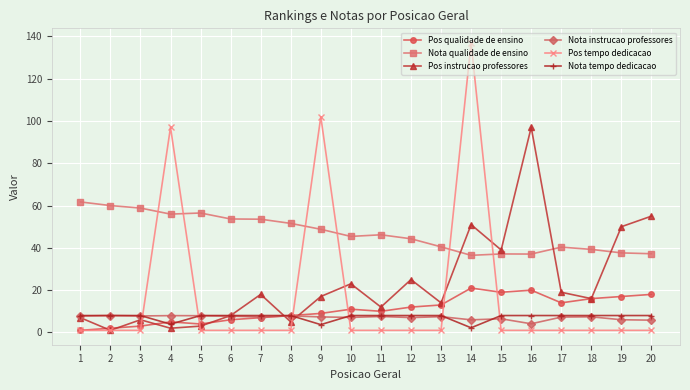

The Pos tempo dedicacao series shows 1.0 at 20. True or false?

True